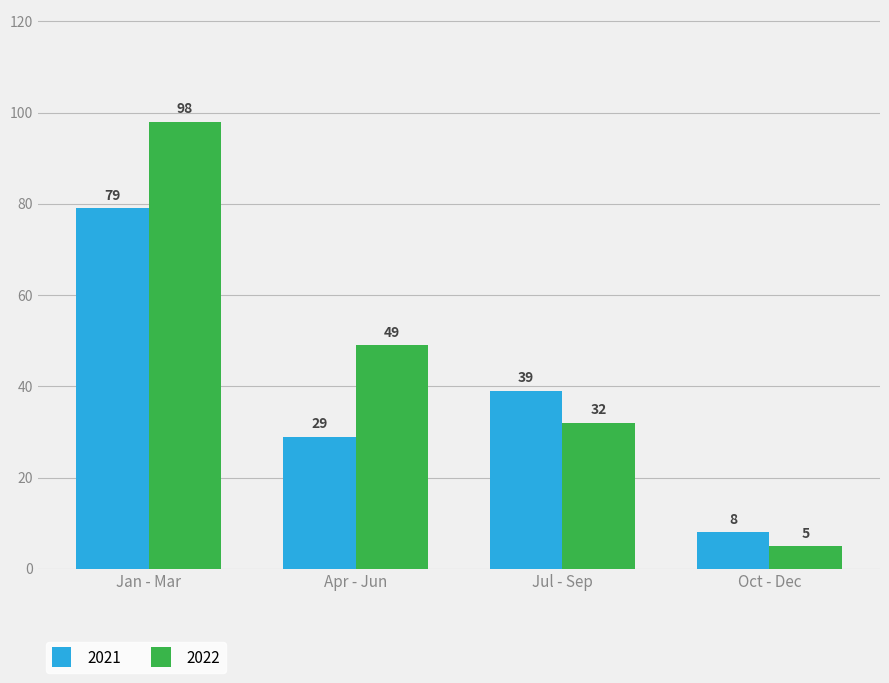

Read the 2021 value at Jul - Sep.

39